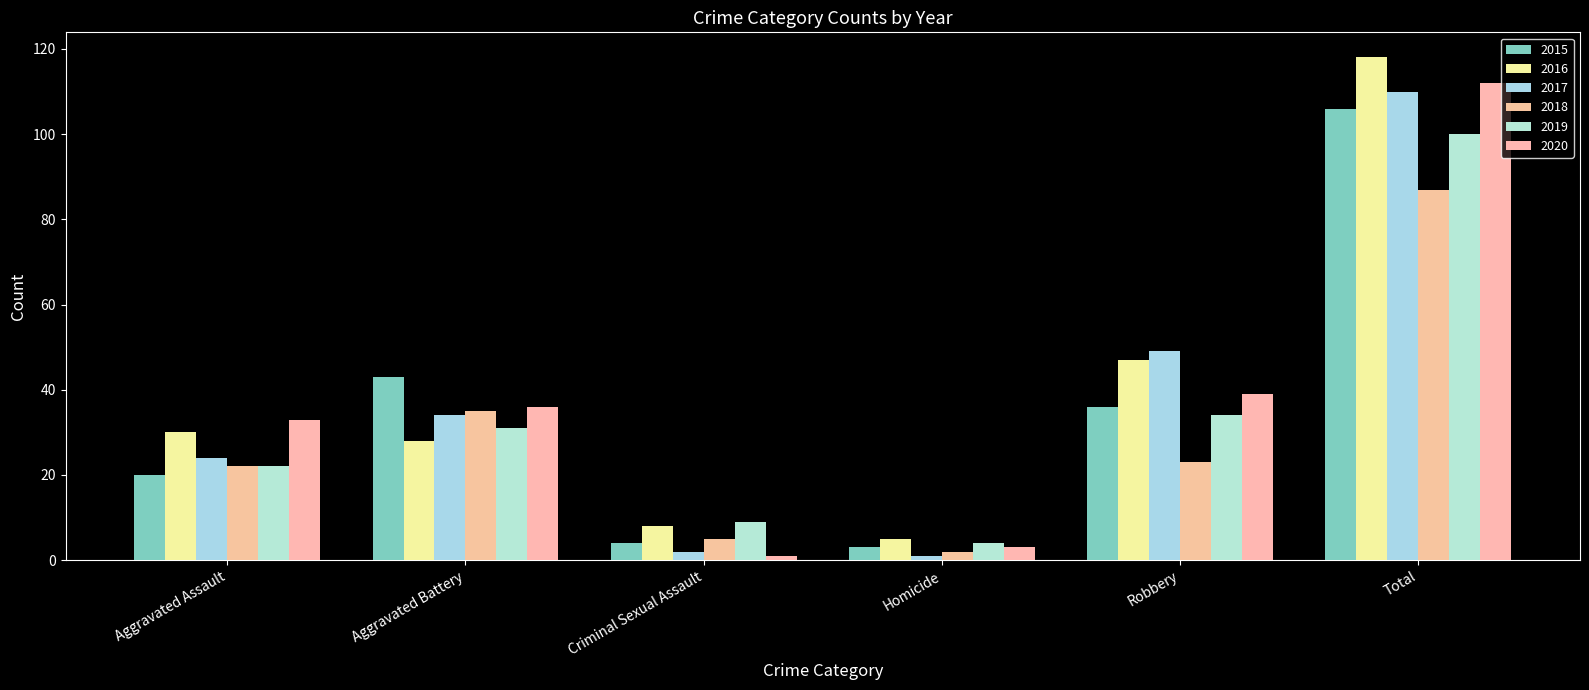

Which category has the highest value in the 2015 series?

Total